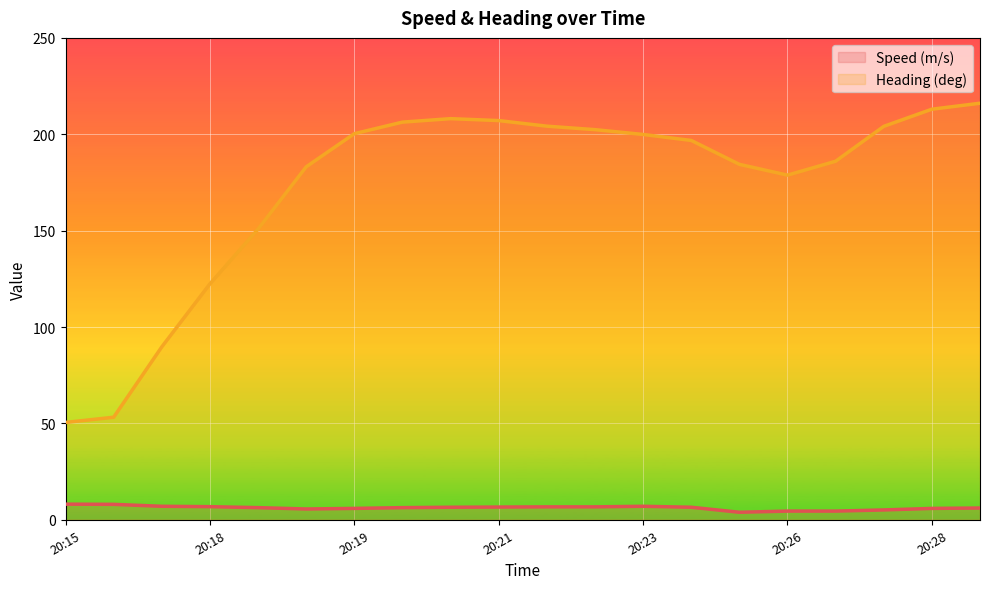

What is the difference between the Speed (m/s) values at 20:18 and 20:17?

0.7